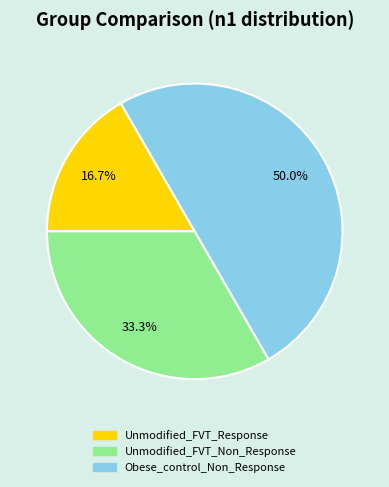

To the nearest percent, what portion does Unmodified_FVT_Response represent?

17%